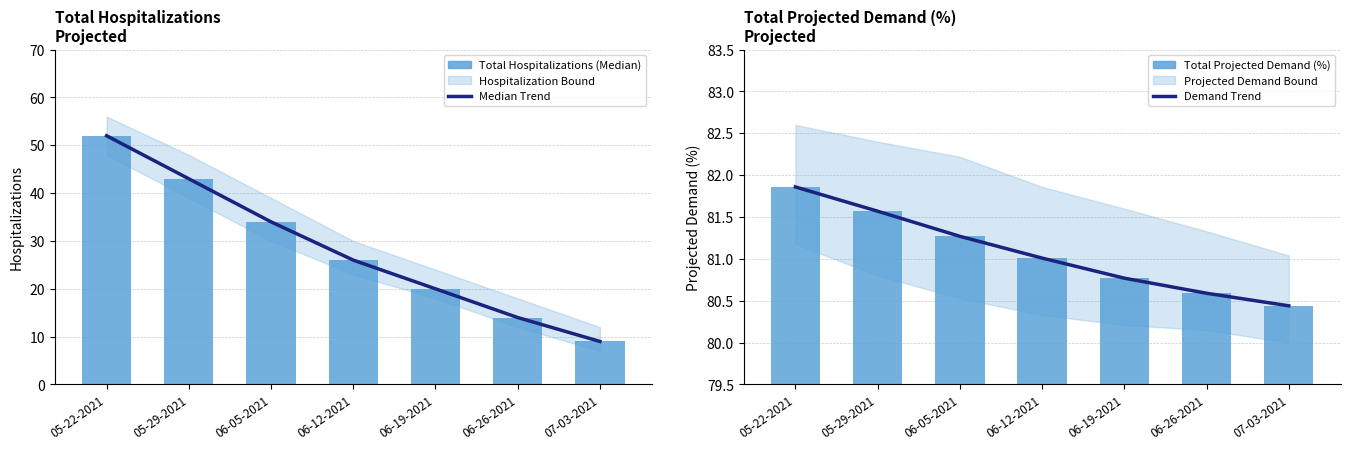

Reading left to right, transcribe all the data shown in this chart.

Median Trend: 05-22-2021=52.0	05-29-2021=43.0	06-05-2021=34.0	06-12-2021=26.0	06-19-2021=20.0	06-26-2021=14.0	07-03-2021=9.0
Total Hospitalizations (Median): 05-22-2021=52.0	05-29-2021=43.0	06-05-2021=34.0	06-12-2021=26.0	06-19-2021=20.0	06-26-2021=14.0	07-03-2021=9.0
Demand Trend: 05-22-2021=81.9	05-29-2021=81.6	06-05-2021=81.3	06-12-2021=81.0	06-19-2021=80.8	06-26-2021=80.6	07-03-2021=80.4
Total Projected Demand (%): 05-22-2021=81.9	05-29-2021=81.6	06-05-2021=81.3	06-12-2021=81.0	06-19-2021=80.8	06-26-2021=80.6	07-03-2021=80.4